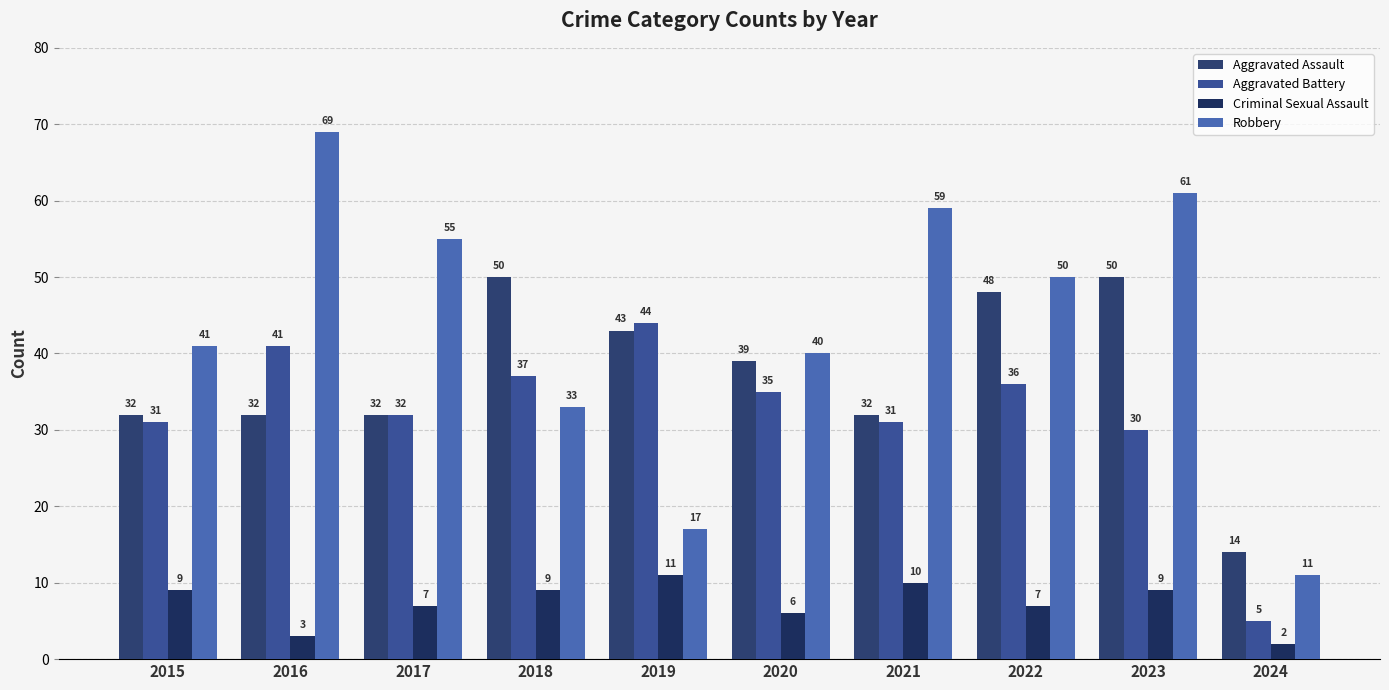

How many bars are there in total?

40